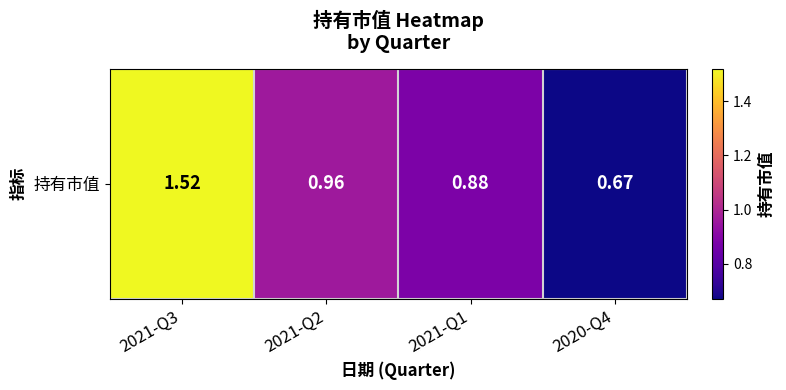

Rank the categories by value from lowest to highest.

2020-Q4, 2021-Q1, 2021-Q2, 2021-Q3